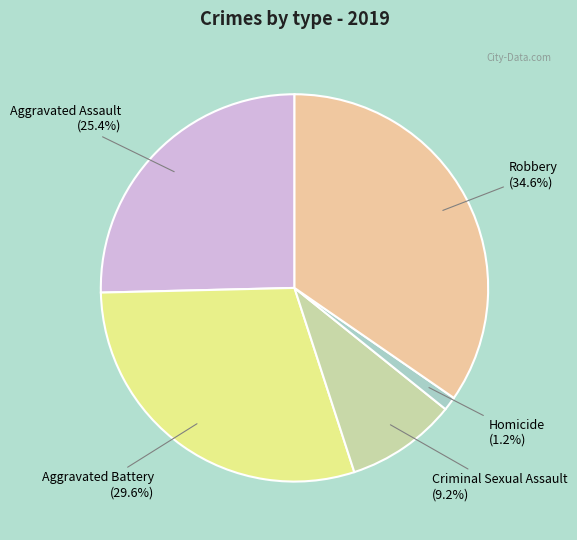

To the nearest percent, what is the difference between the Robbery and Homicide slice percentages?

33%